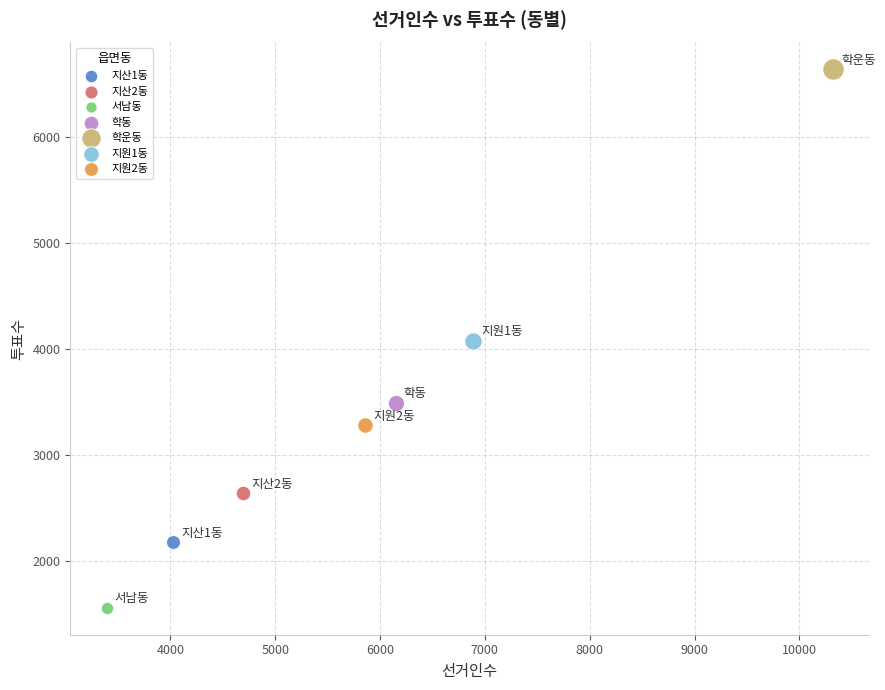

Which series reaches the minimum Y coordinate?

서남동